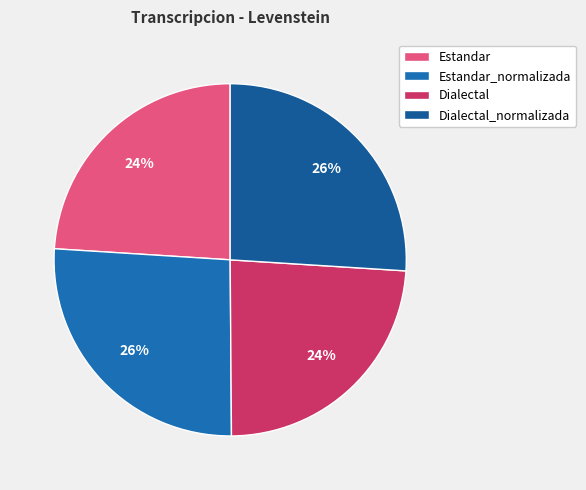

Does Dialectal account for over 50% of the chart?

No